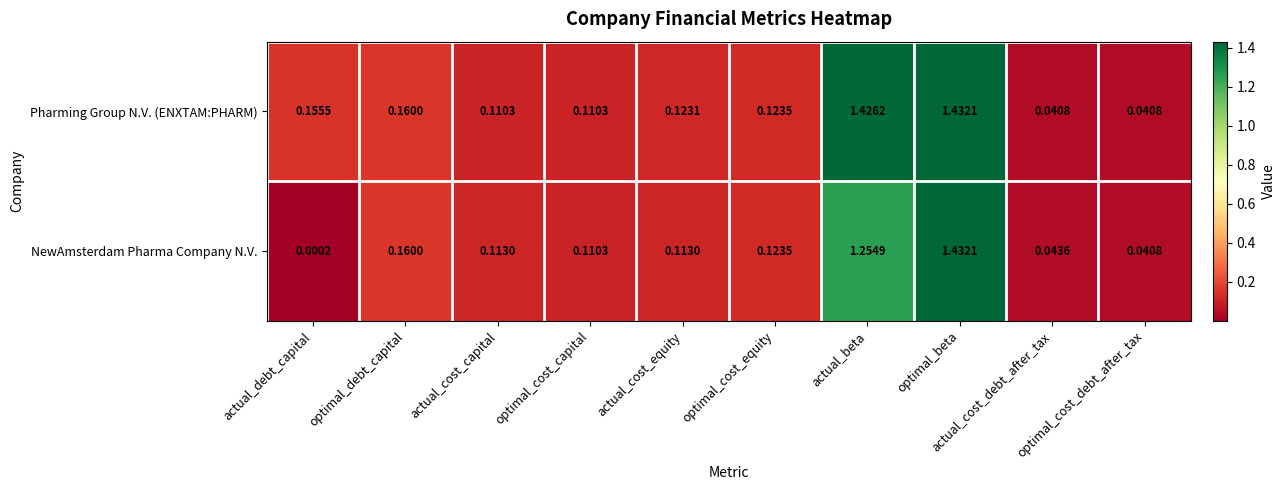

Which series has the widest spread of values?

NewAmsterdam Pharma Company N.V.